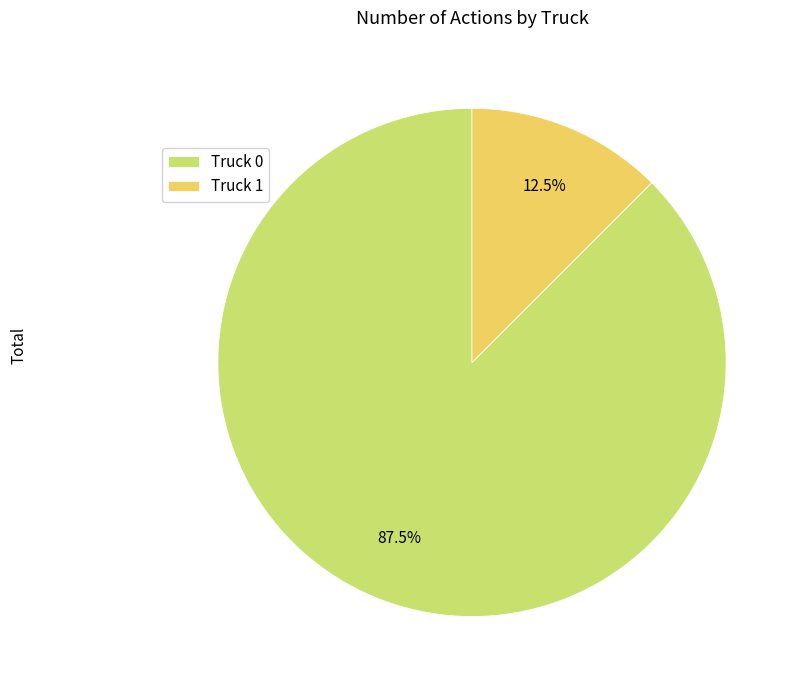

Is there any slice that represents more than half of the pie?

Yes